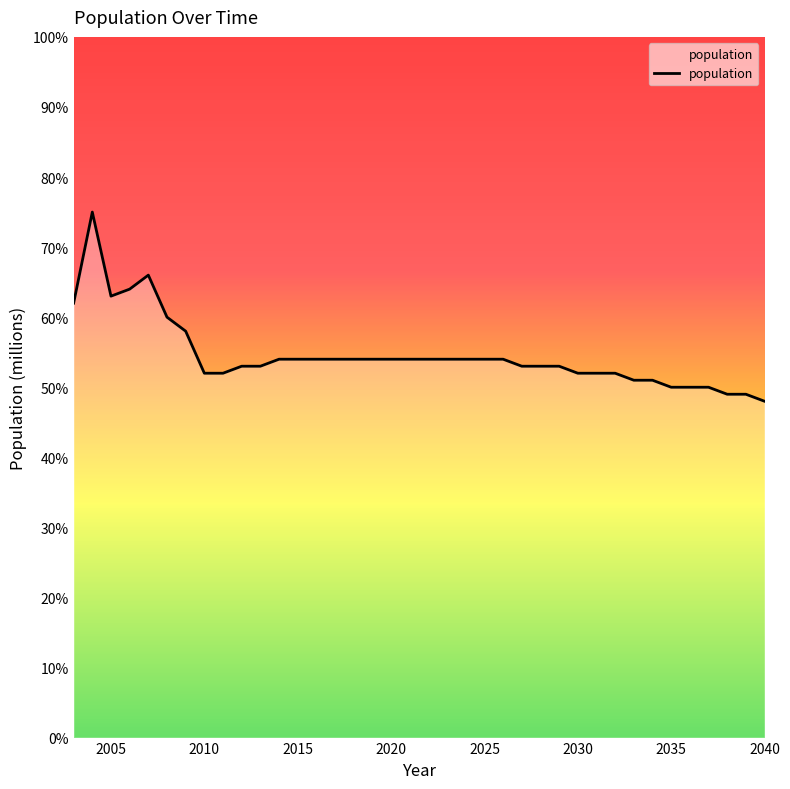

What is the difference between the maximum and minimum values?

27